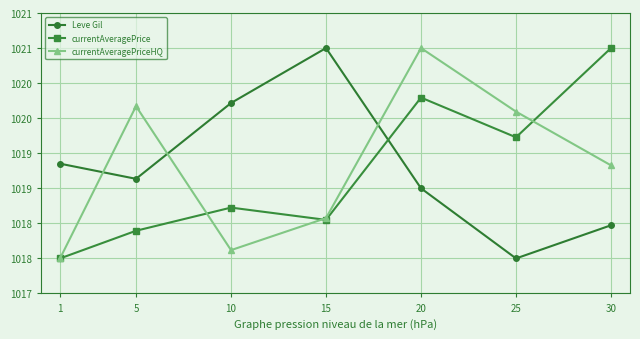

Which series changed the most between 1 and 20?

currentAveragePriceHQ